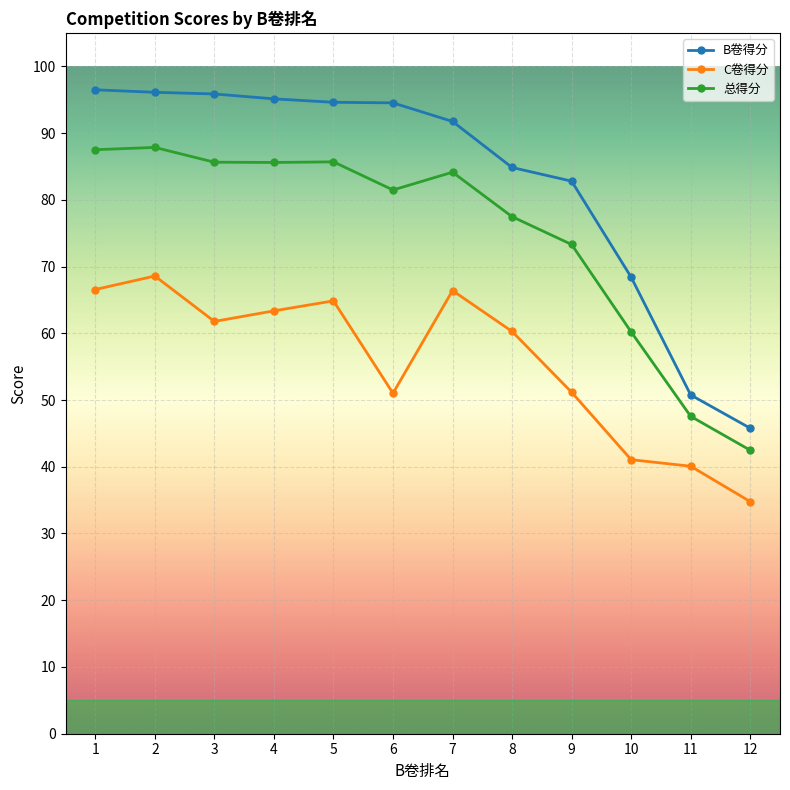

True or false: 总得分 has more than 0 points higher than both neighbors.

True